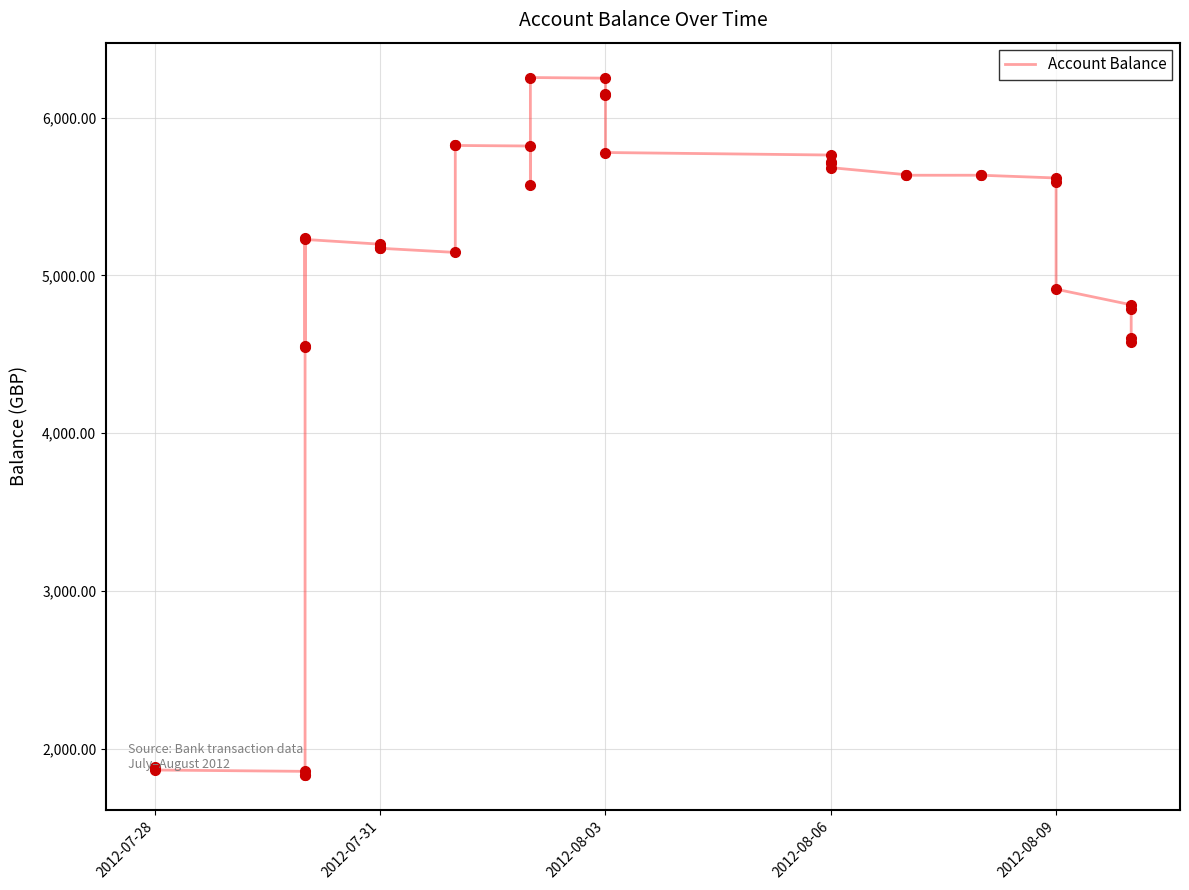

What is the smallest value displayed?

1833.6